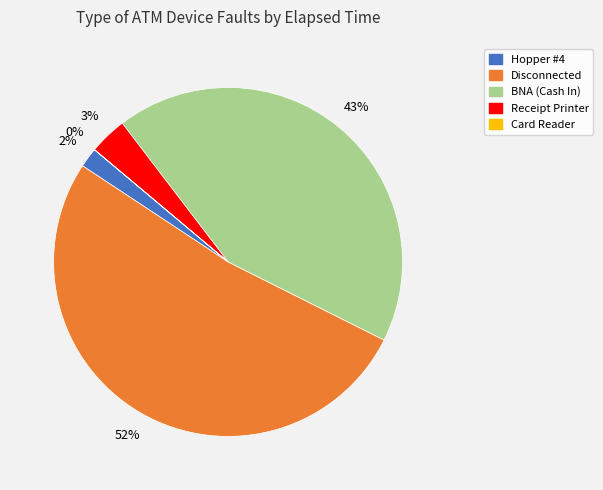

To the nearest percent, what is the difference between the largest and smallest slice percentages?

52%